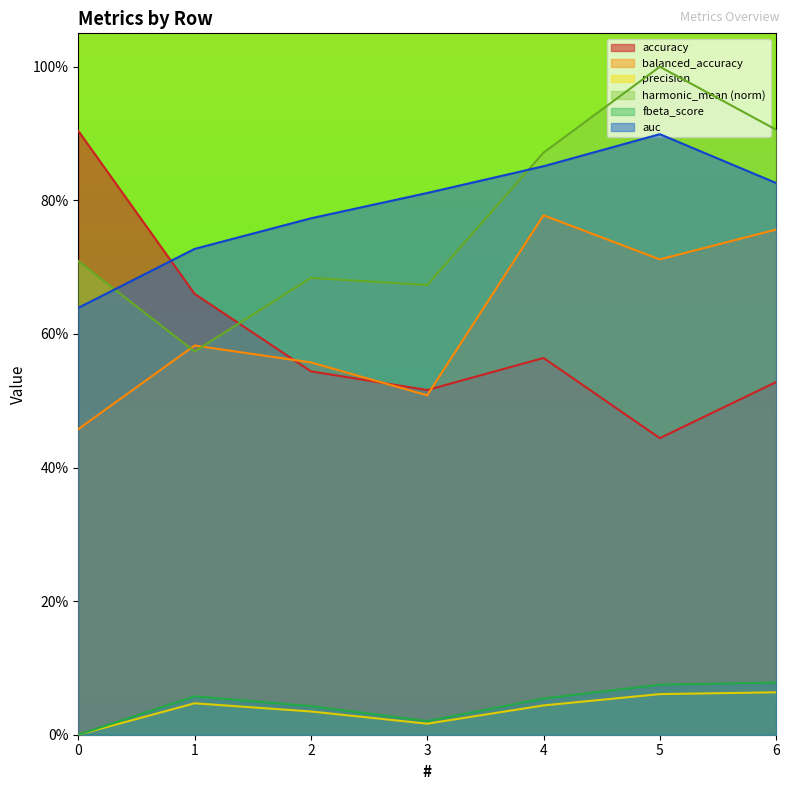

Where is the first local minimum for precision?

3